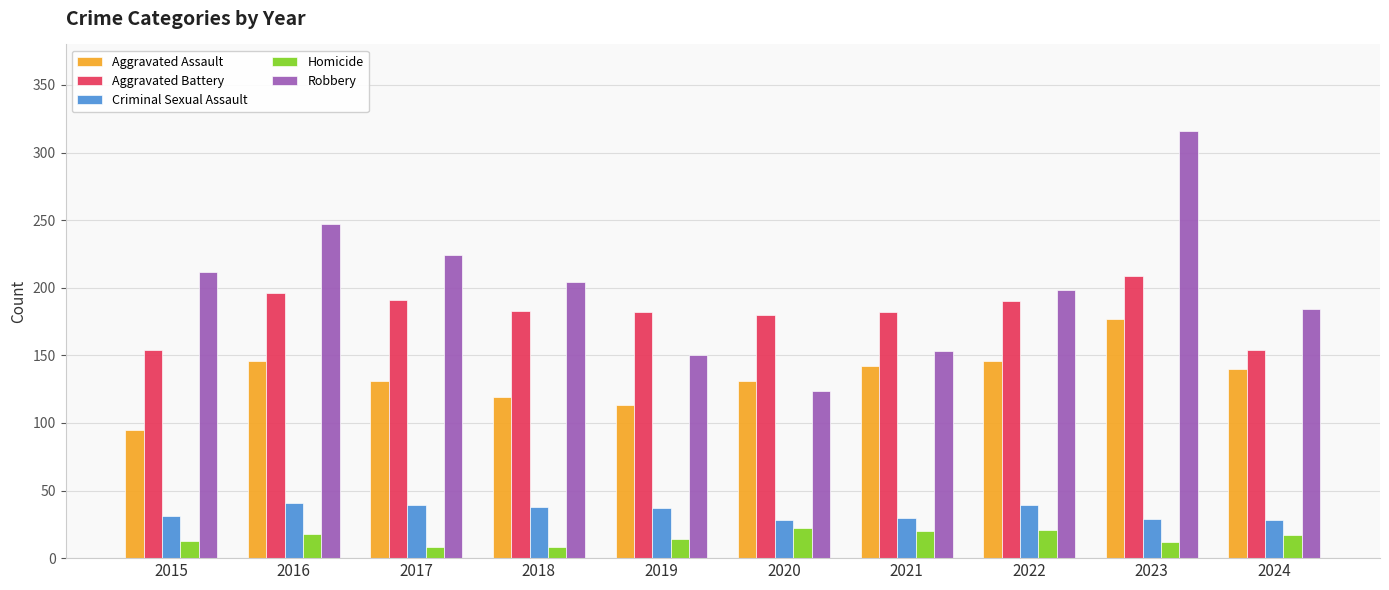

What is the lowest value of the Robbery series?

124